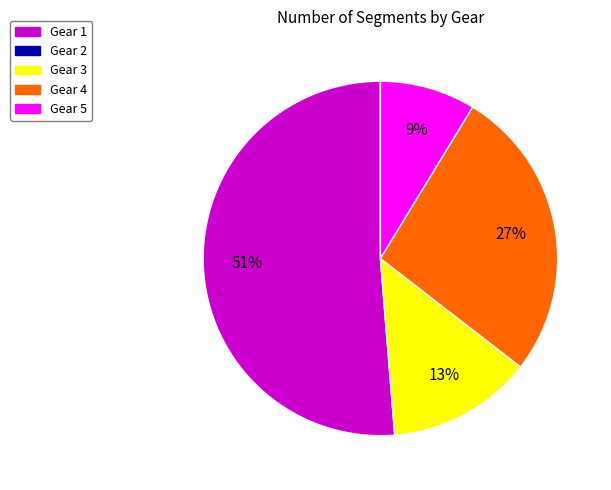

To the nearest percent, what is the average slice percentage?

25%